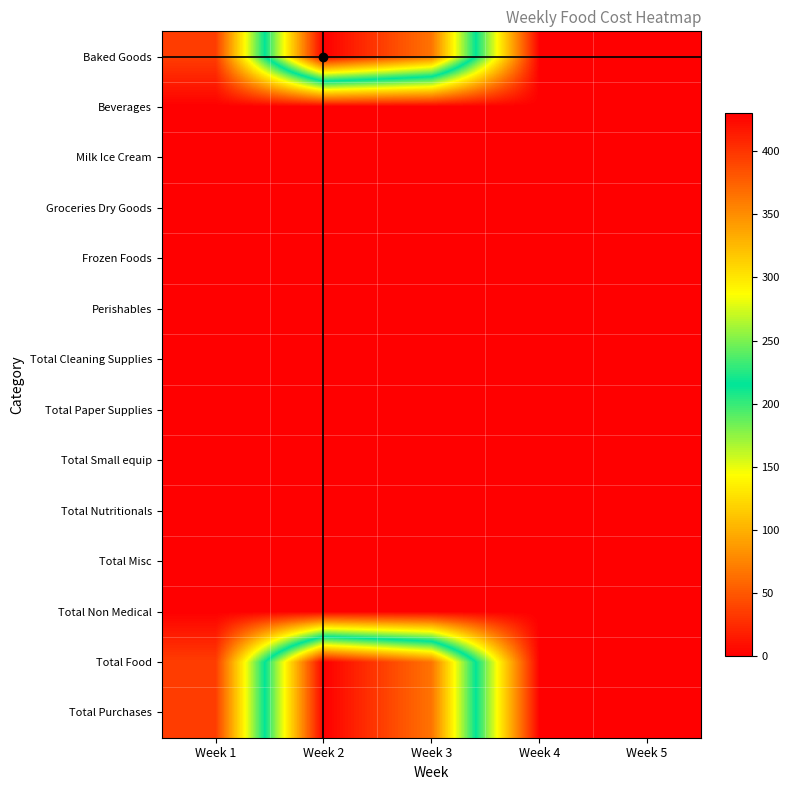

Rank the series at Week 1 from highest to lowest value.

Baked Goods, Total Food, Total Purchases, Beverages, Milk Ice Cream, Groceries Dry Goods, Frozen Foods, Perishables, Total Cleaning Supplies, Total Paper Supplies, Total Small equip, Total Nutritionals, Total Misc, Total Non Medical